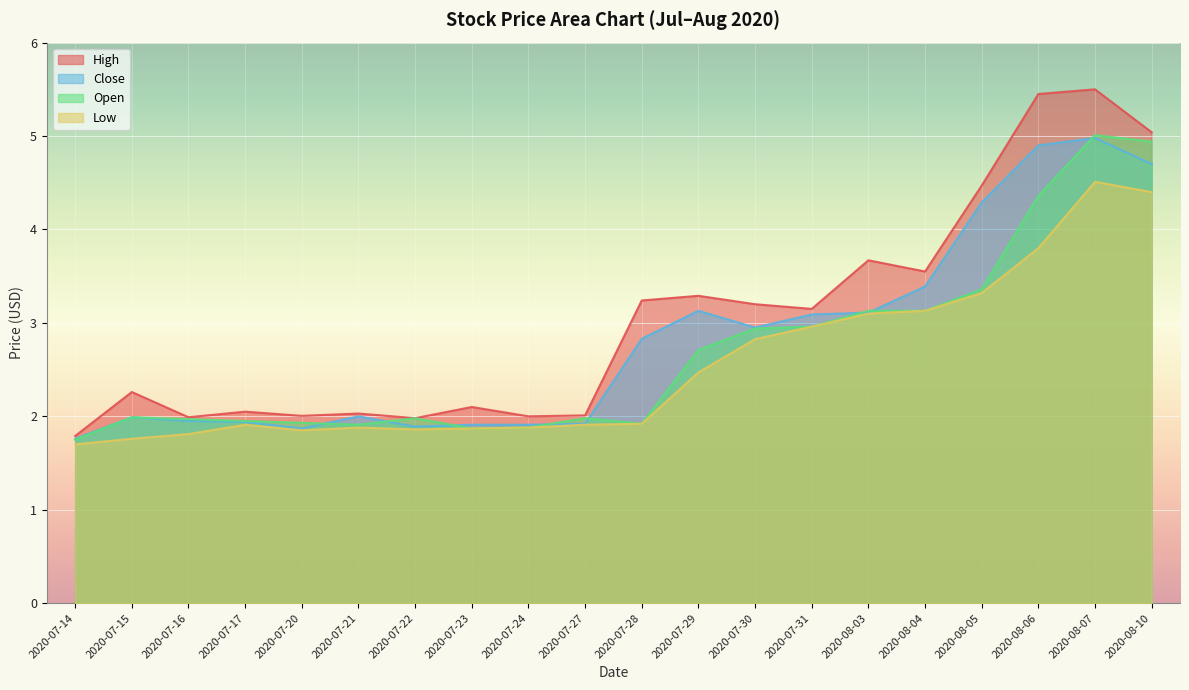

True or false: Open and High cross at least once.

False